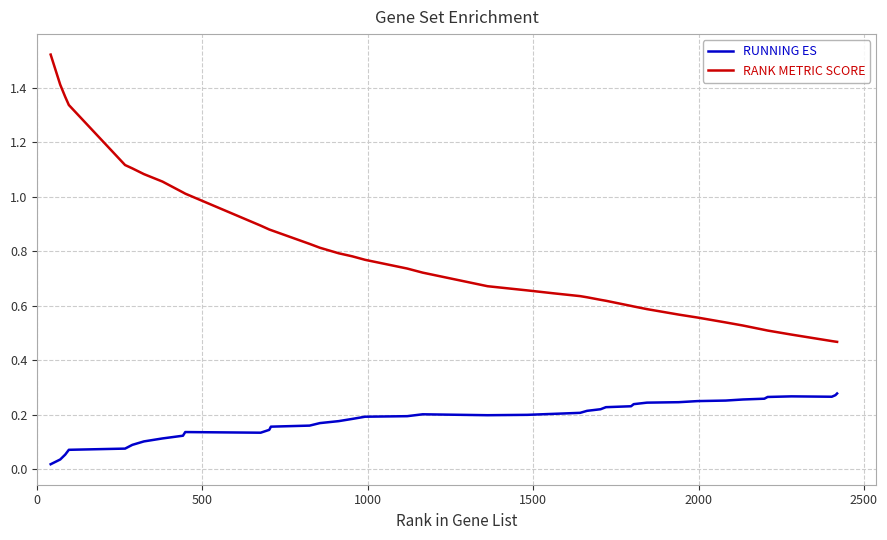

Rank the series by their maximum value, from lowest to highest.

RUNNING ES, RANK METRIC SCORE